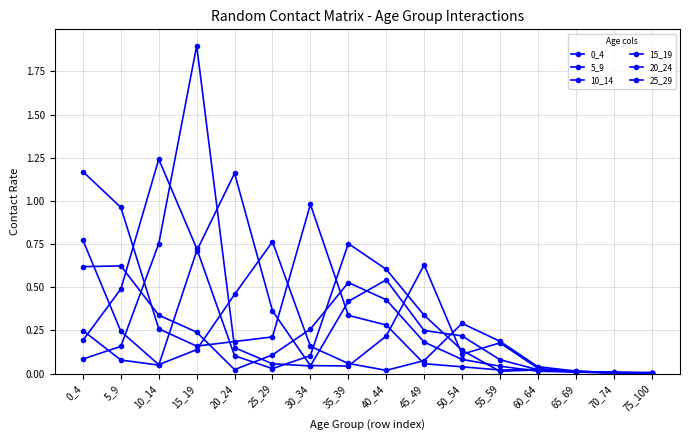

What is the difference between the maximum and minimum values in the 0_4 series?

1.2